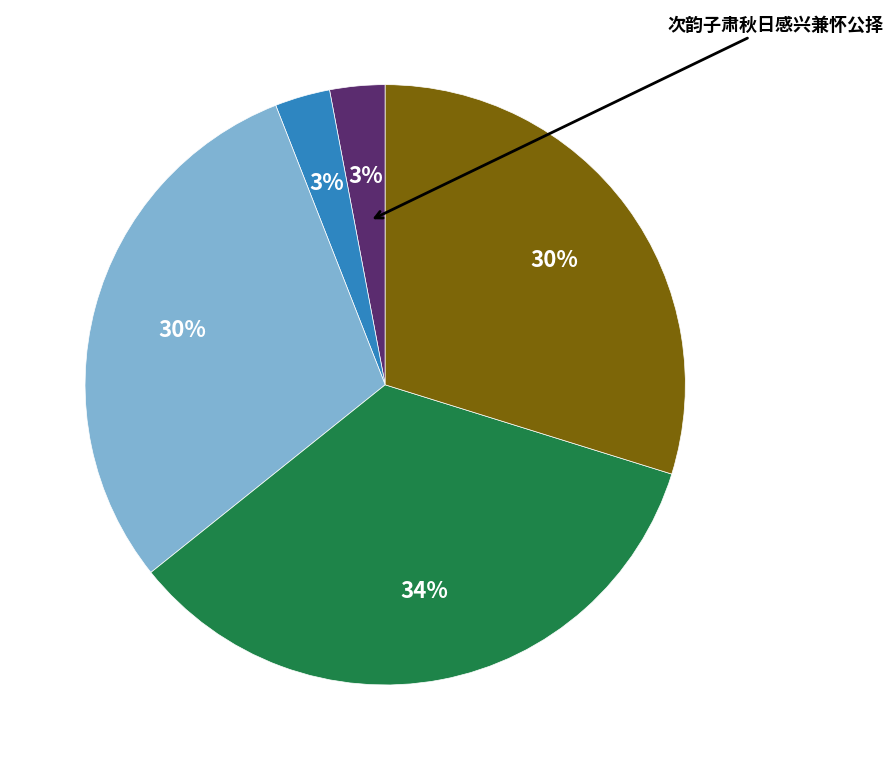

To the nearest percent, what is the difference between the largest and smallest slice percentages?

31%